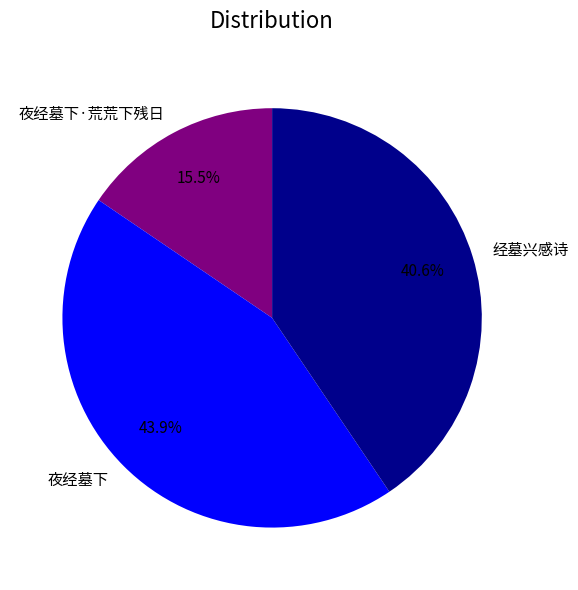

Is it true that 夜经墓下 is 44% of the pie?

True